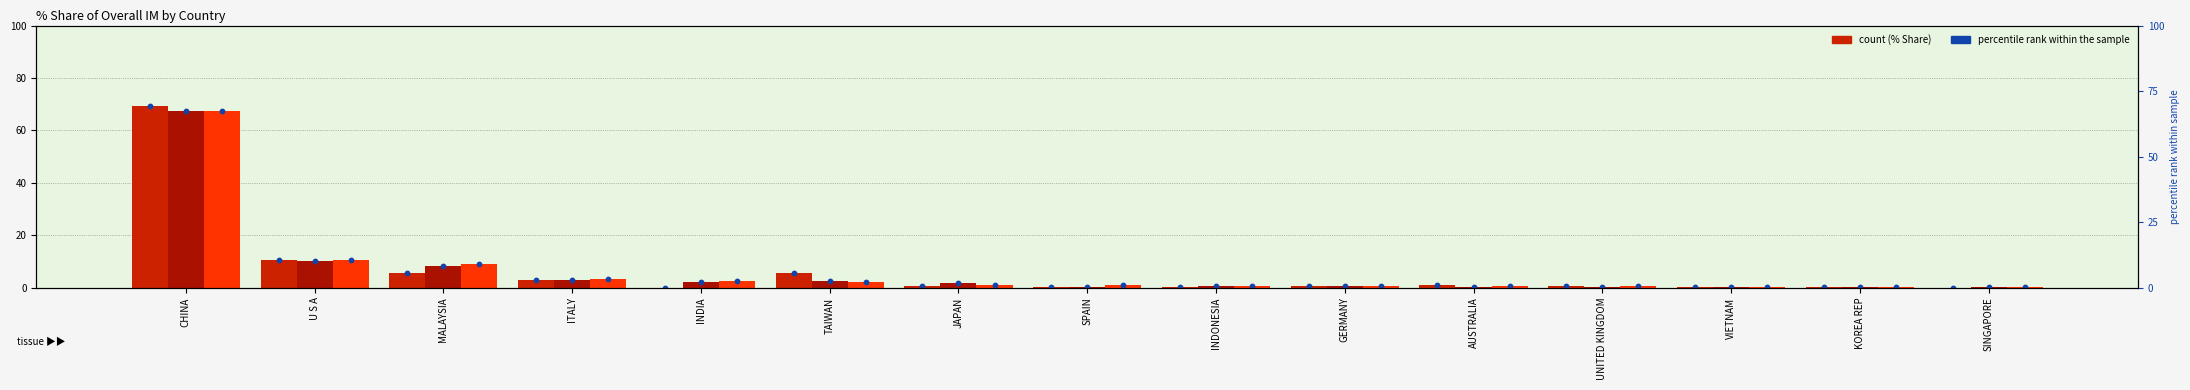

Which series contains the highest Y value?

201612_% Share